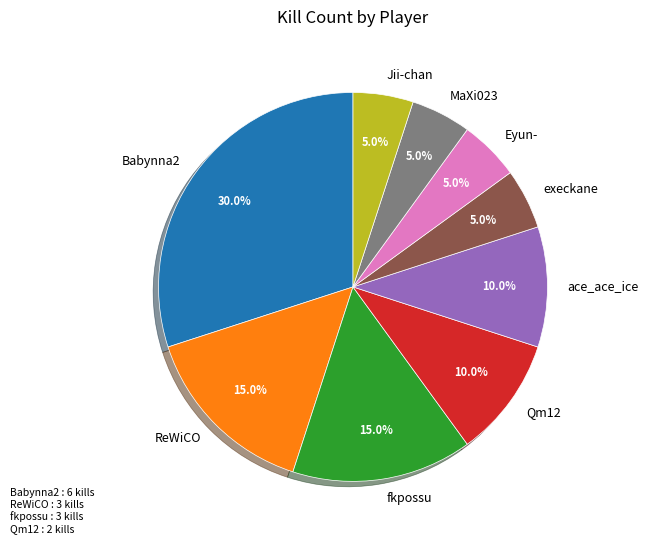

What portion of the pie excludes Qm12?

90.0%